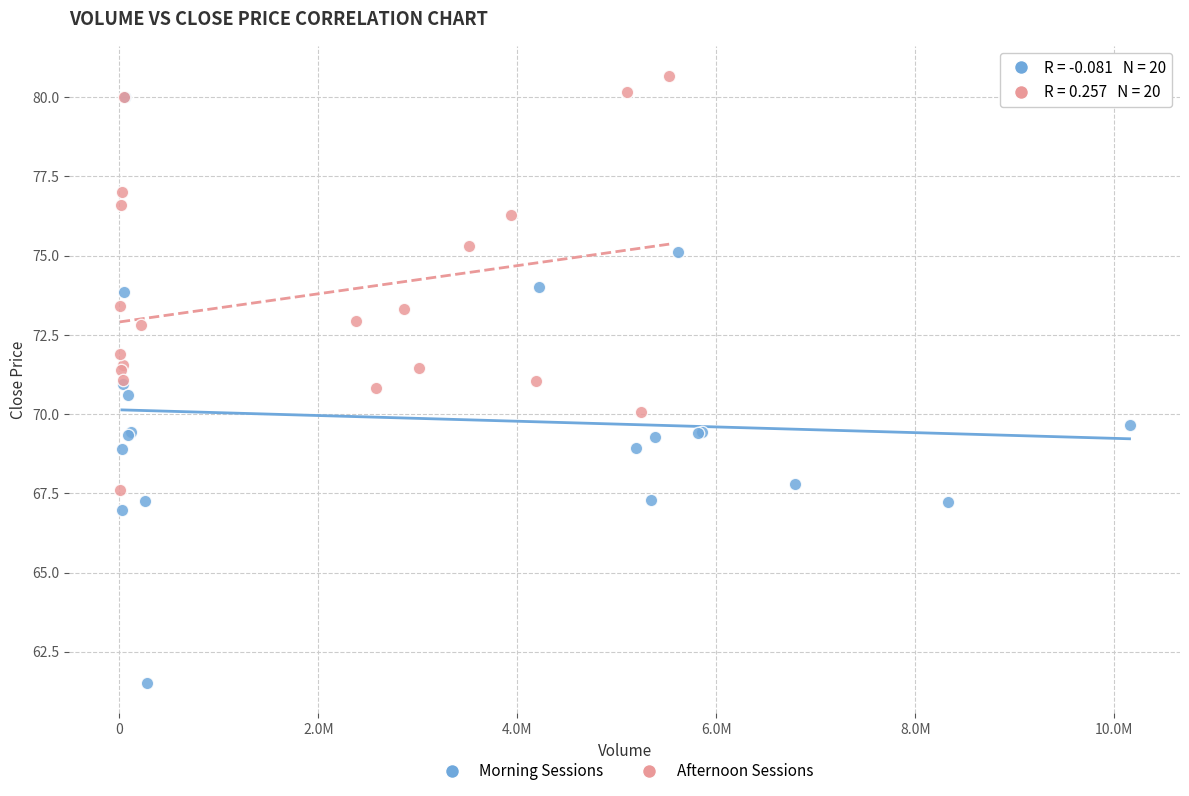

Which series reaches the minimum Y coordinate?

Morning Sessions